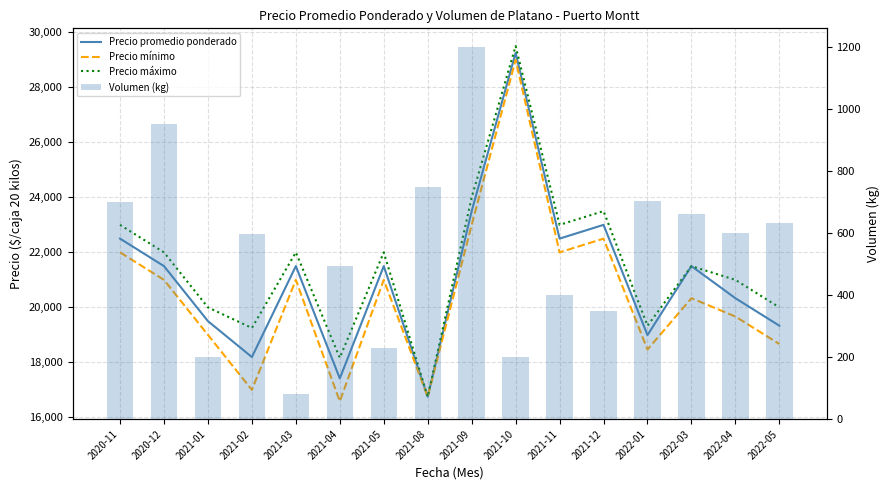

What value does the Precio promedio ponderado series have at 2021-01, to the nearest 100?

19500